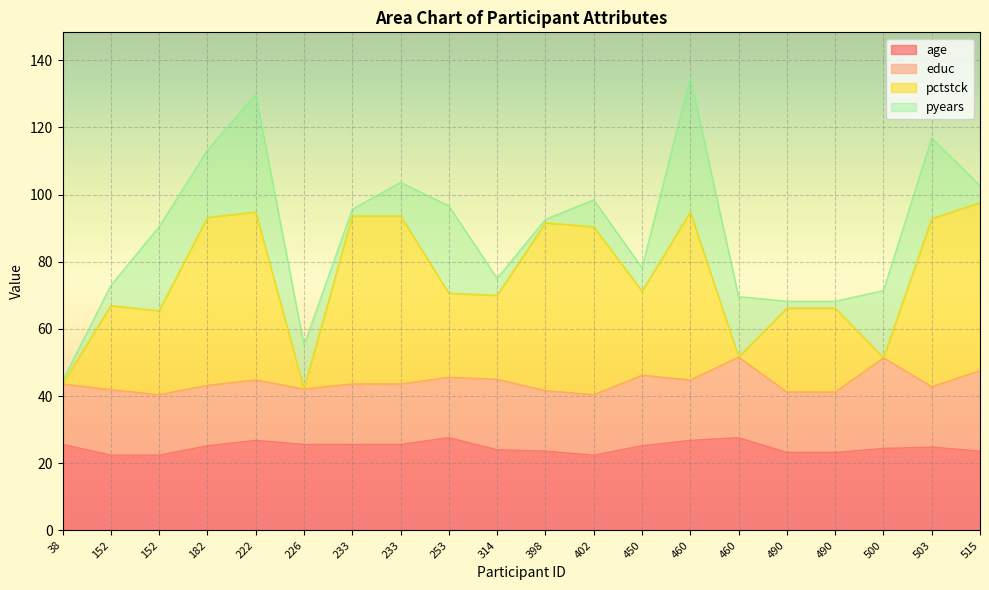

True or false: age has a value of 45.8 at 233.

False